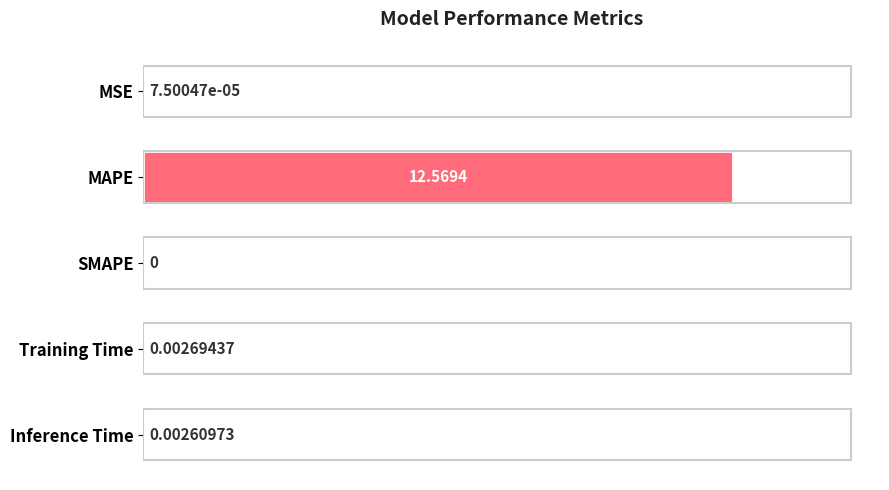

Are the bars horizontal?

Yes